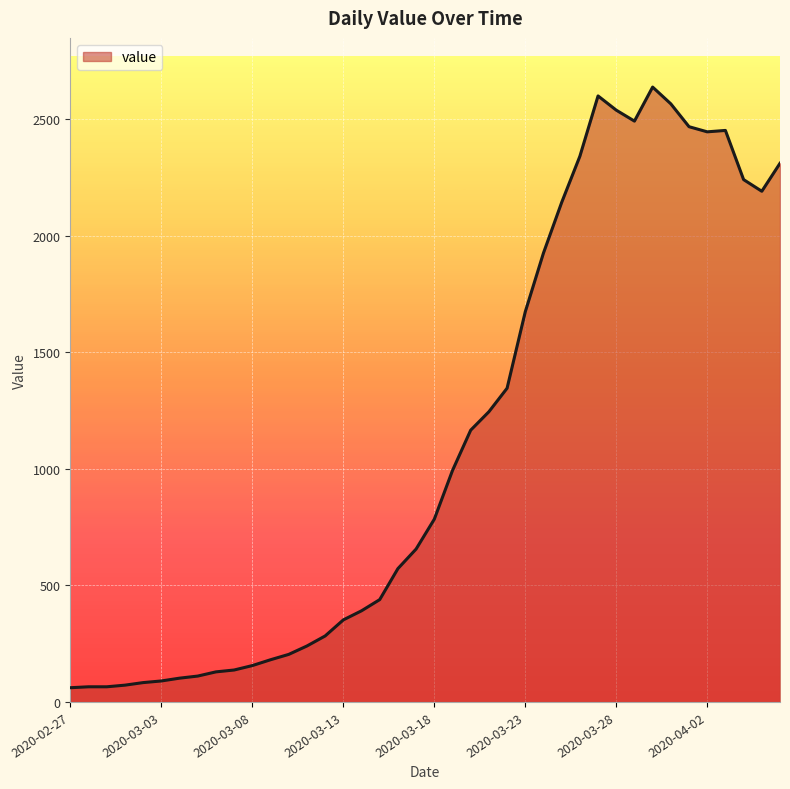

What is the difference between the maximum and minimum values?

2577